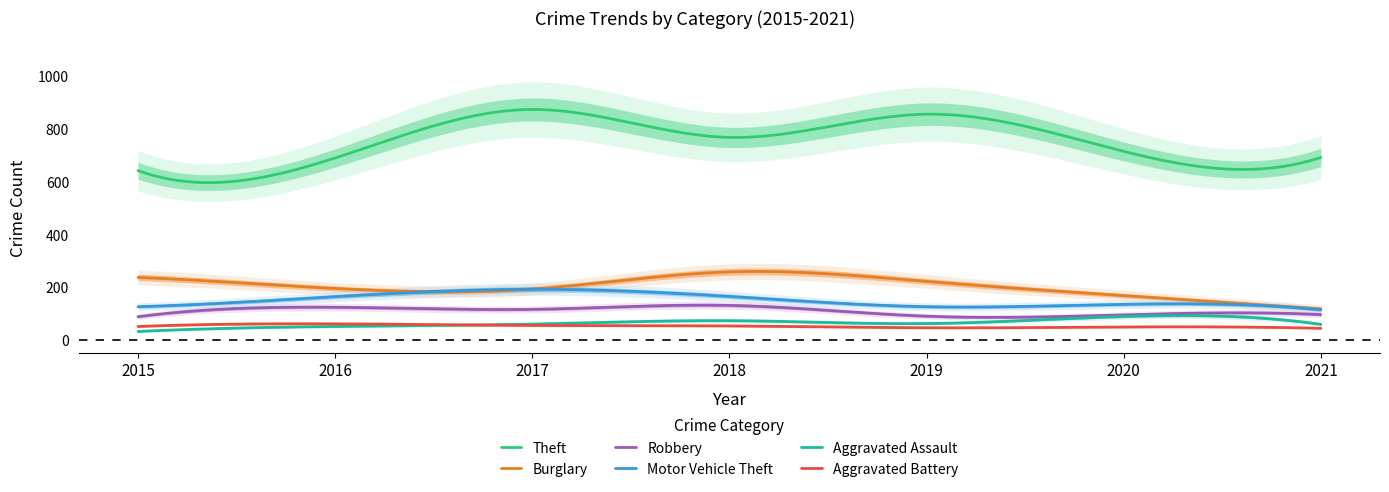

What is the value of the Robbery point at the 4th from the left?

130